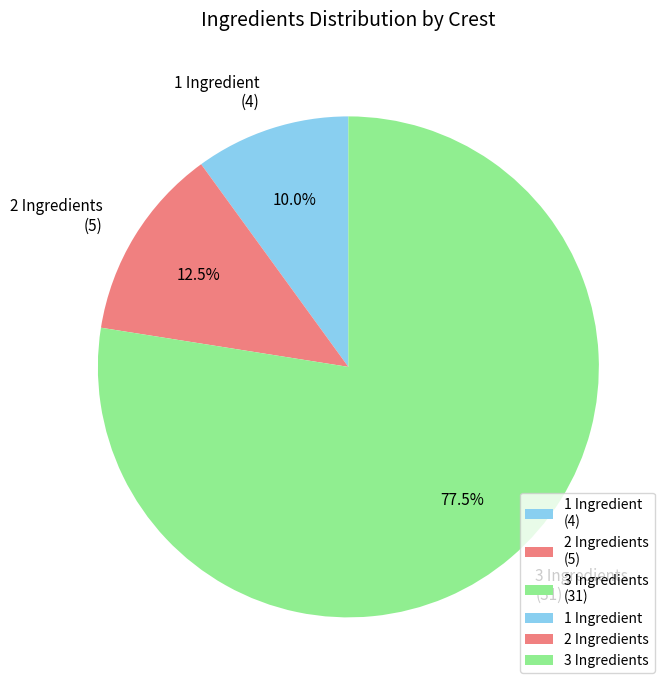

Which category has the smallest portion of the pie?

1 Ingredient (4)